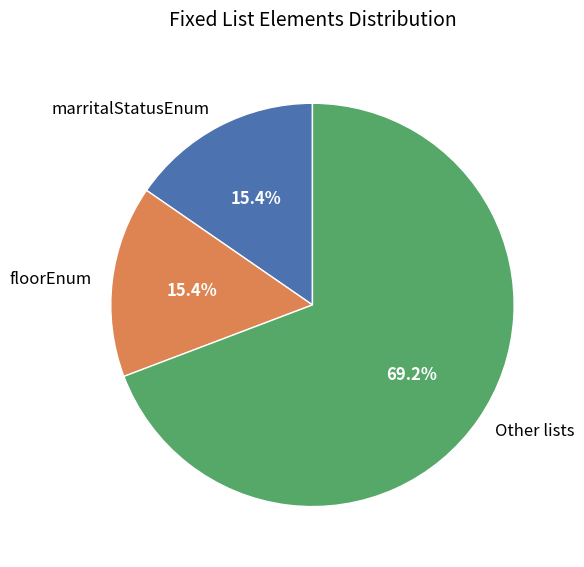

To the nearest percent, what is the average slice percentage?

33%